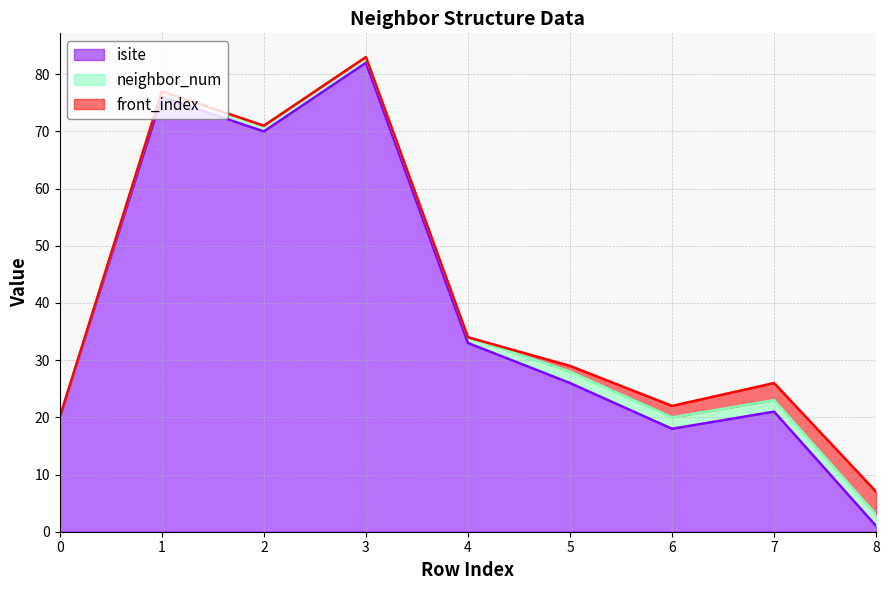

What is the approximate value of neighbor_num at 5?

2